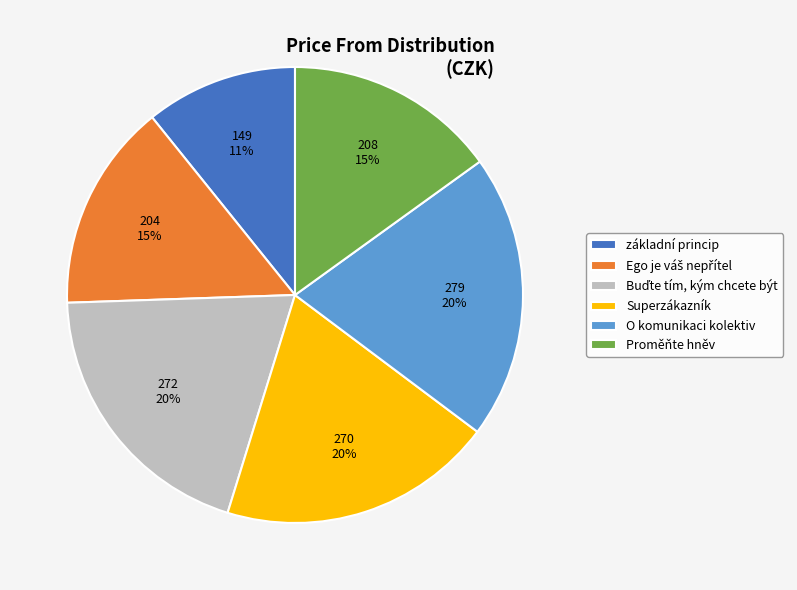

What is the smallest slice in the pie chart?

základní princip